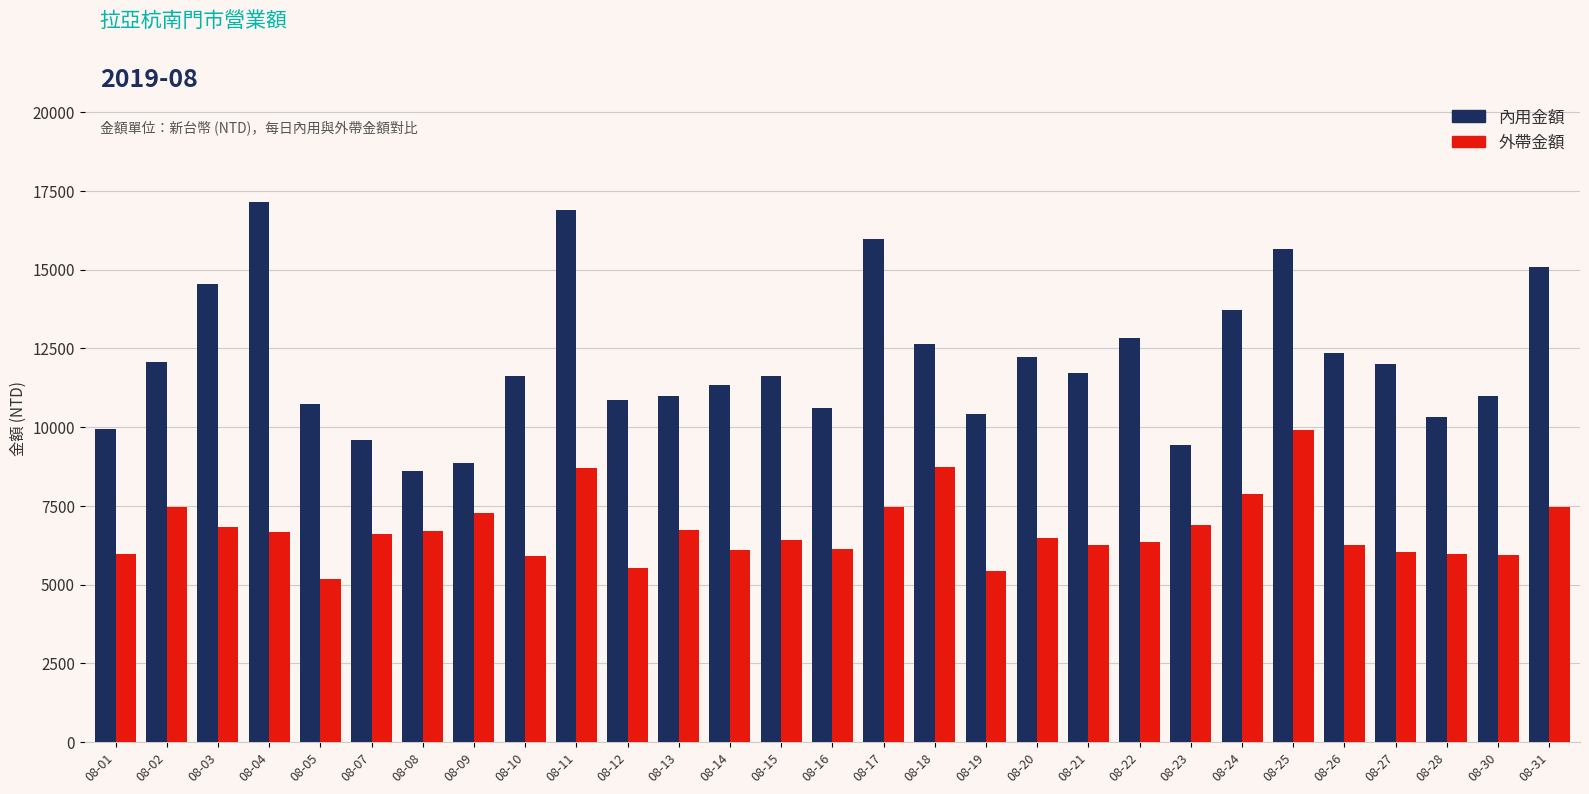

What is the maximum value shown in the chart?

17145